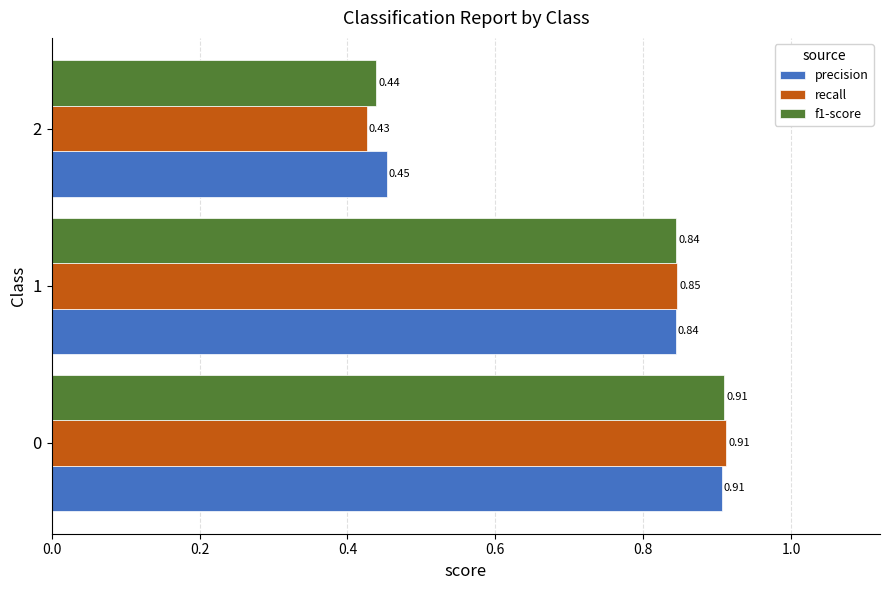

Which series has the largest range (max minus min)?

recall